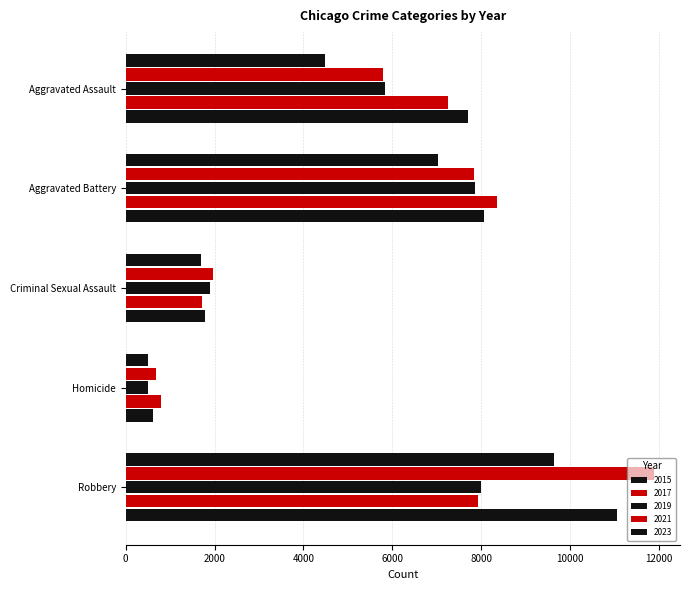

Reading right to left, extract all data points from this chart.

2015: Robbery=9638	Homicide=496	Criminal Sexual Assault=1690	Aggravated Battery=7019	Aggravated Assault=4480
2017: Robbery=11880	Homicide=672	Criminal Sexual Assault=1965	Aggravated Battery=7845	Aggravated Assault=5793
2019: Robbery=7995	Homicide=499	Criminal Sexual Assault=1904	Aggravated Battery=7857	Aggravated Assault=5841
2021: Robbery=7918	Homicide=804	Criminal Sexual Assault=1719	Aggravated Battery=8347	Aggravated Assault=7242
2023: Robbery=11051	Homicide=624	Criminal Sexual Assault=1776	Aggravated Battery=8073	Aggravated Assault=7700